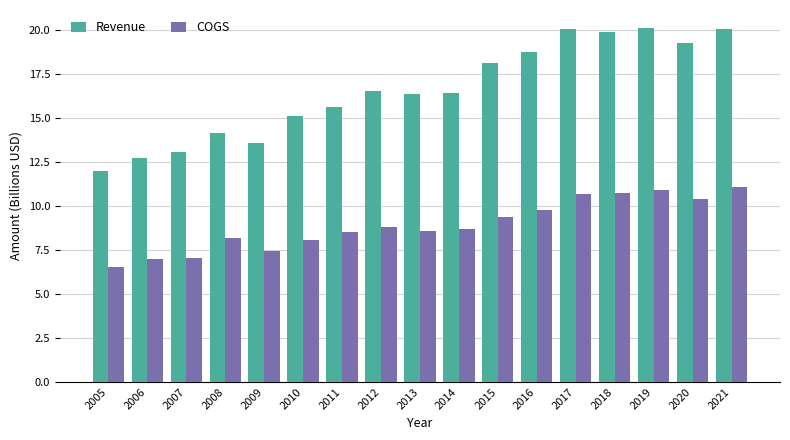

What is the value of the COGS bar at the 12th from the left?

9.7